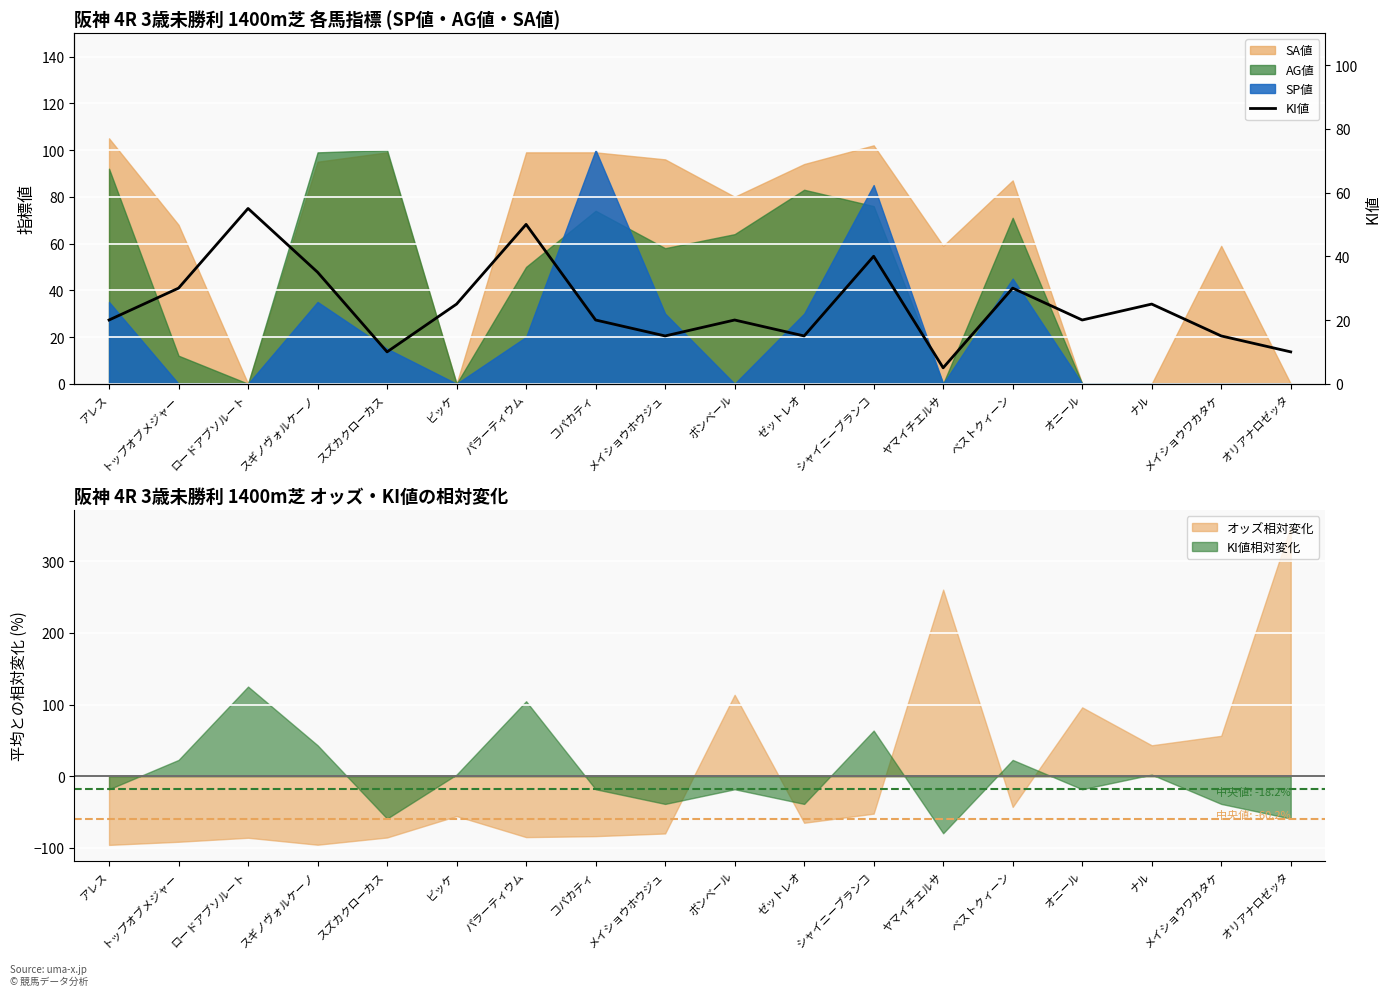

Is it true that the value at コパカティ is 20?

True